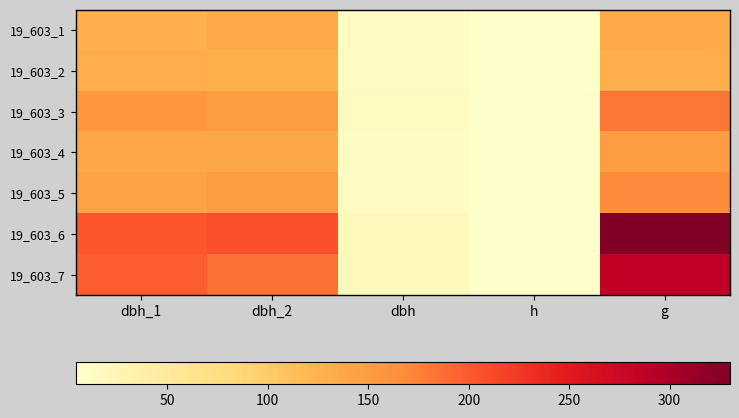

What is the smallest value displayed?

4.5